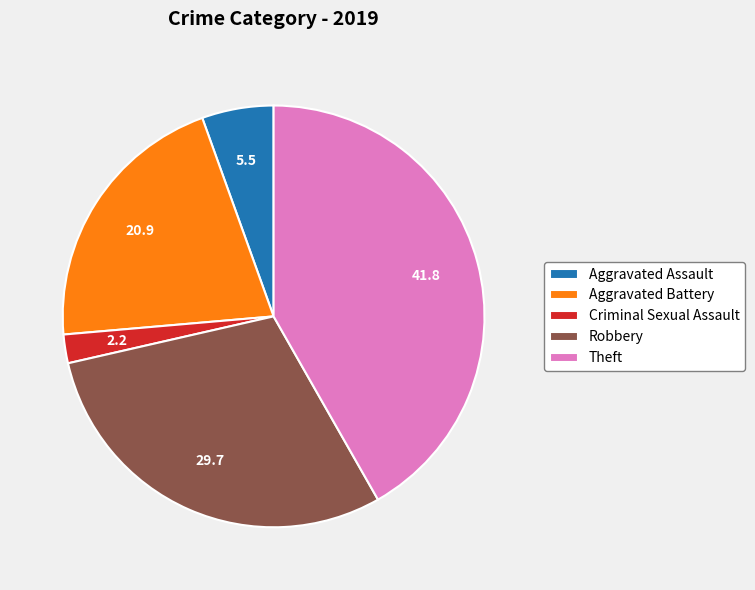

Approximately how many times larger is the value at Robbery compared to Criminal Sexual Assault?

13.5